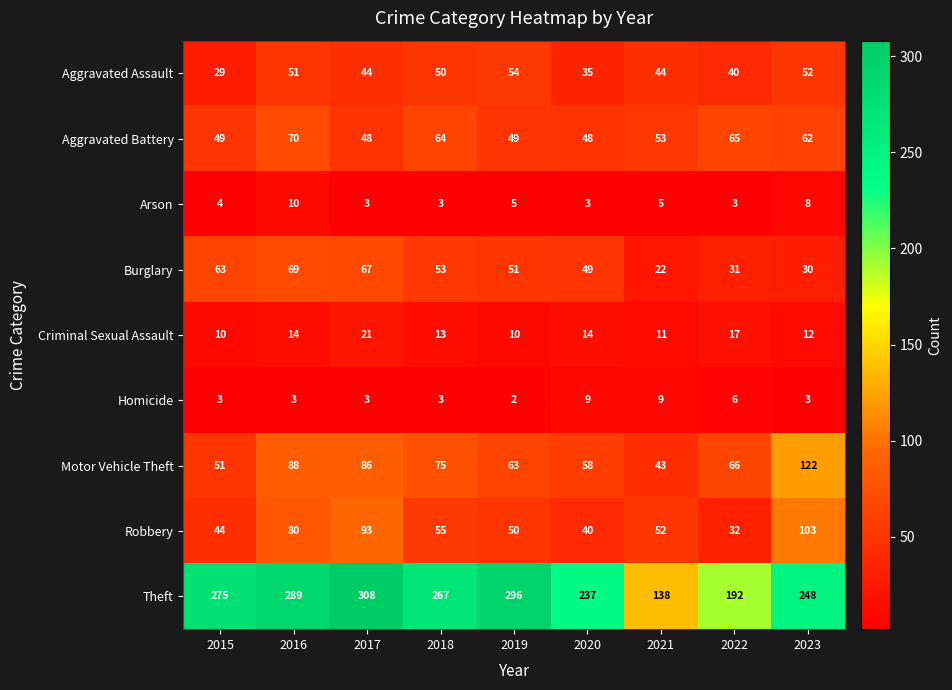

What is the difference between the Aggravated Assault values at 2020 and 2021?

9